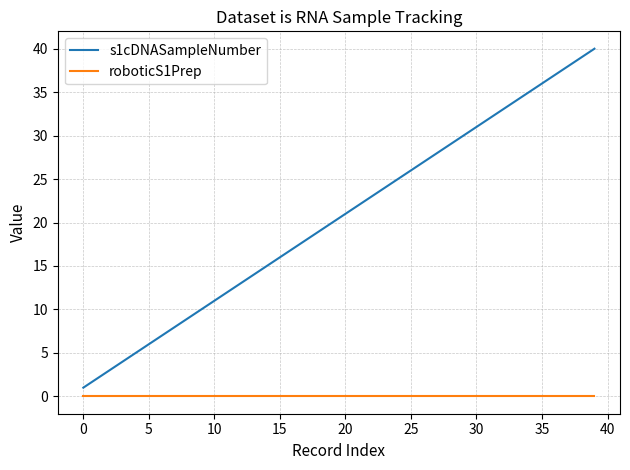

What is the maximum value shown in the chart?

40